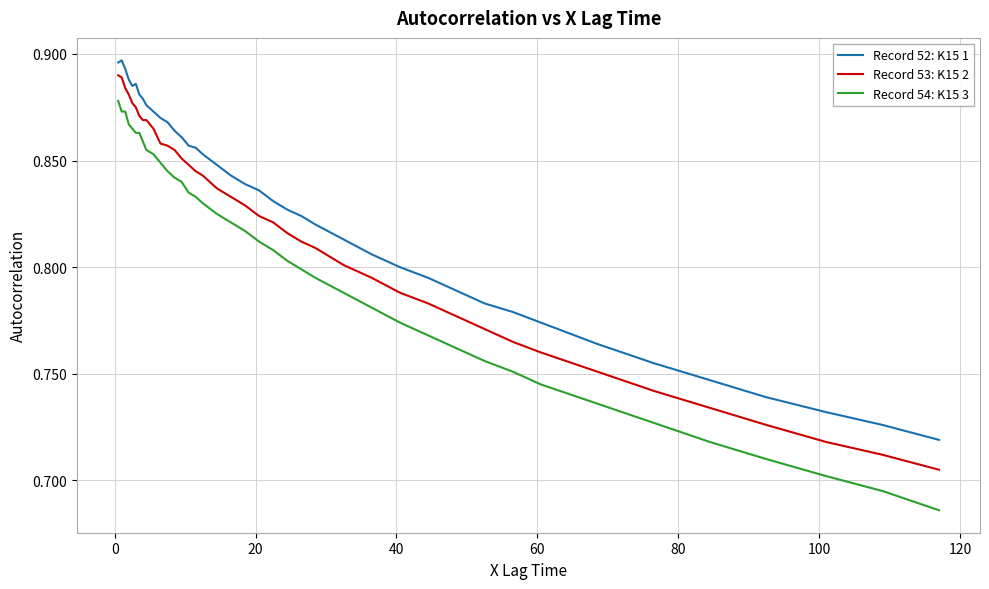

True or false: Record 52: K15 1 and Record 54: K15 3 intersect in this chart.

False